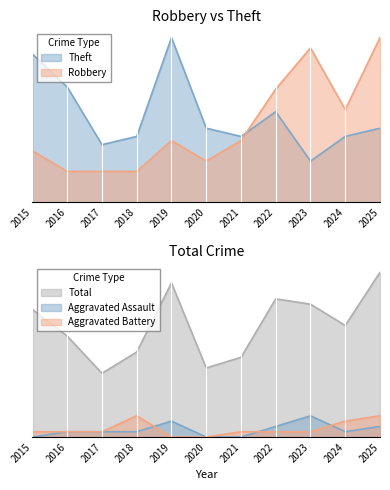

At which label is Robbery closest to 0?

2016